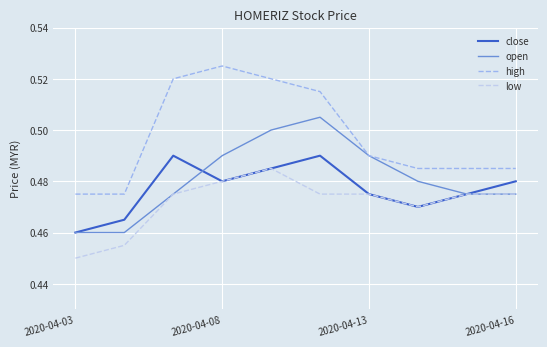

Which series has the largest total across all categories?

high